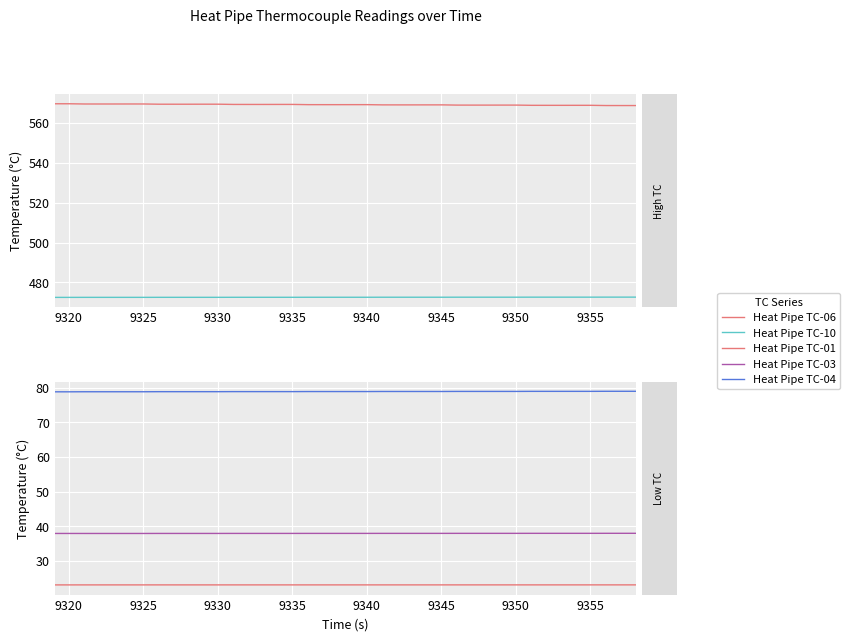

How many lines are shown in the chart?

5